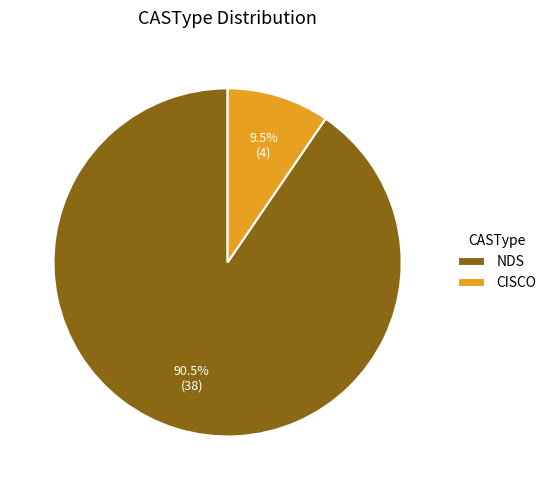

How many slices are in this pie chart?

2